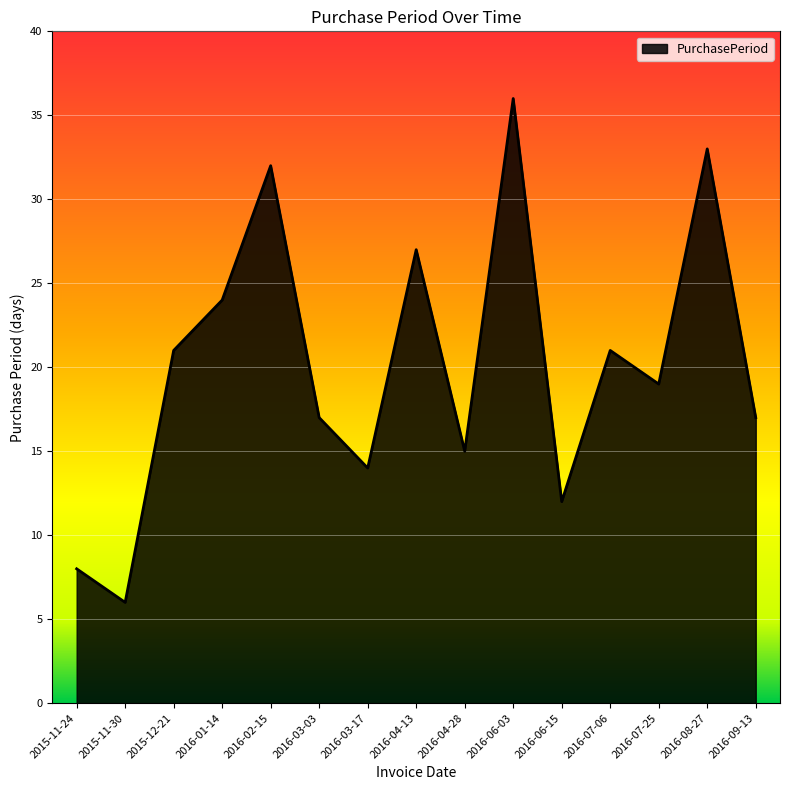

How many categories are shown in the chart?

15